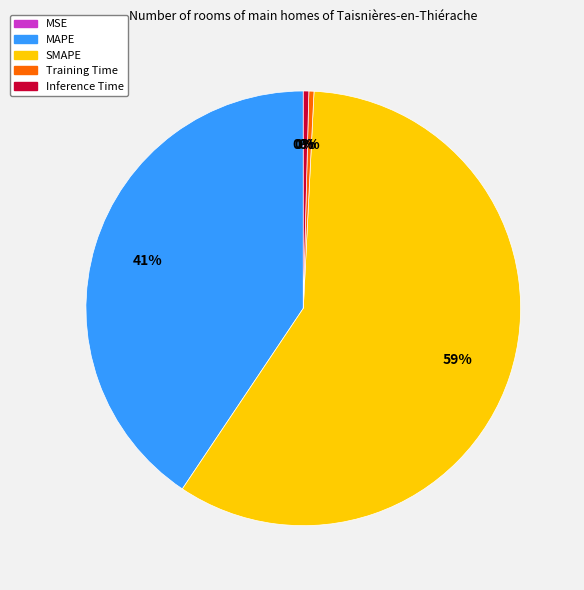

Which has a higher value, MAPE or SMAPE?

SMAPE